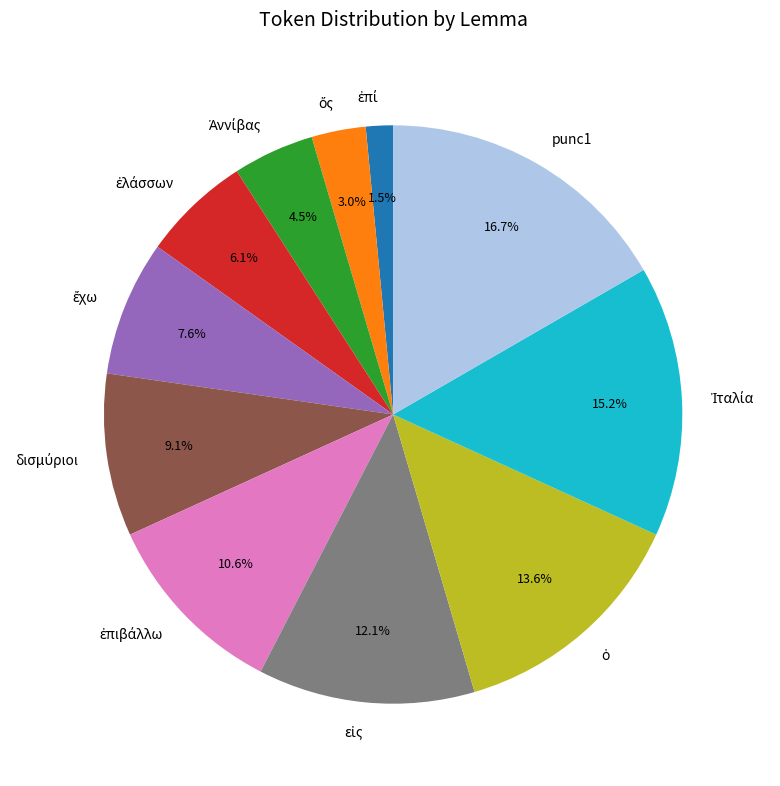

How many slices are in this pie chart?

11